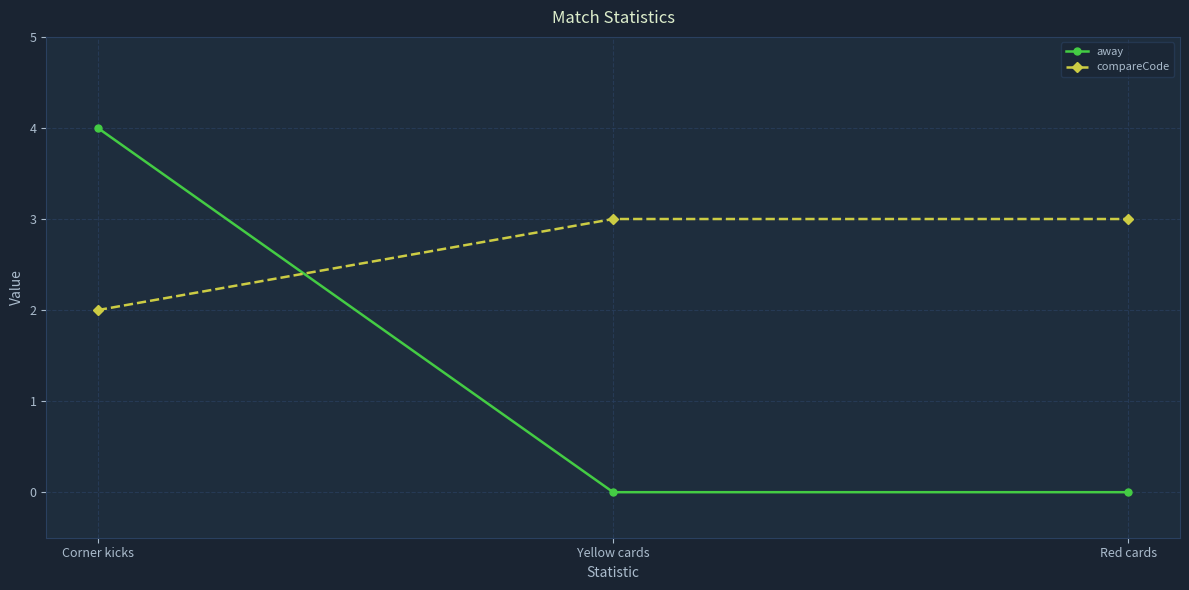

The value of away at Corner kicks is 2. True or false?

False